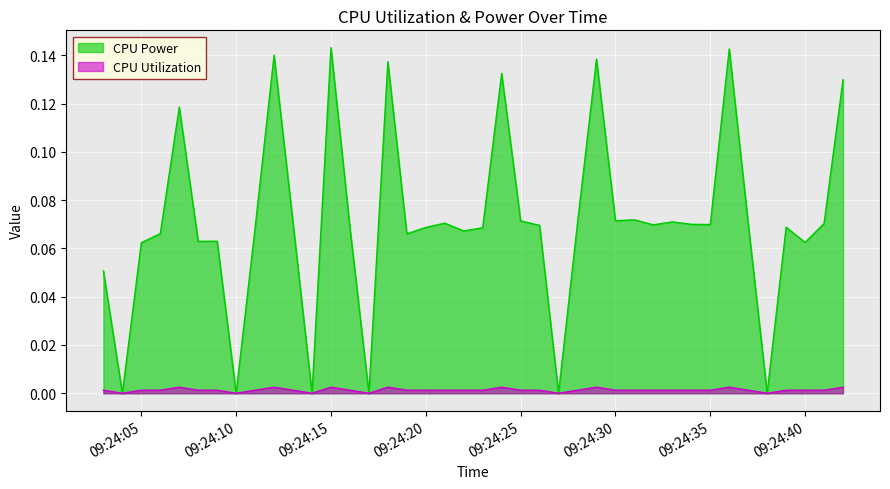

How many lines are shown in the chart?

2